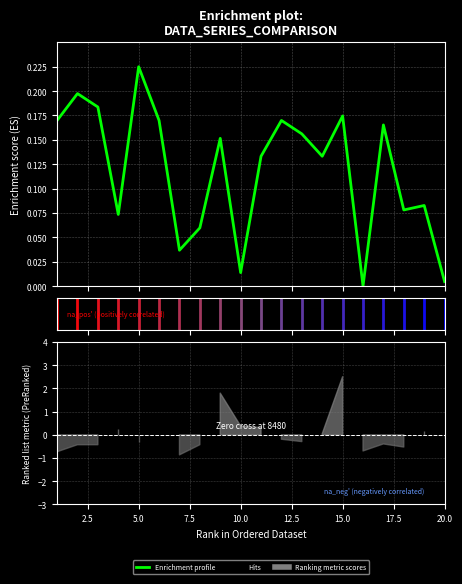

What is the sum of all values?

2.4